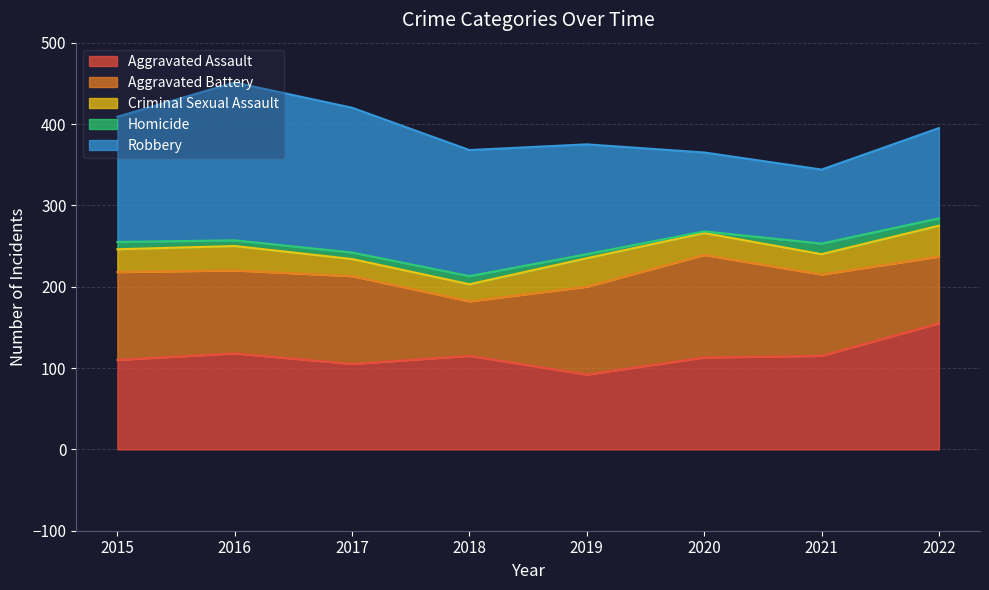

What is the value of the Aggravated Battery point at the 1st from the left?

108